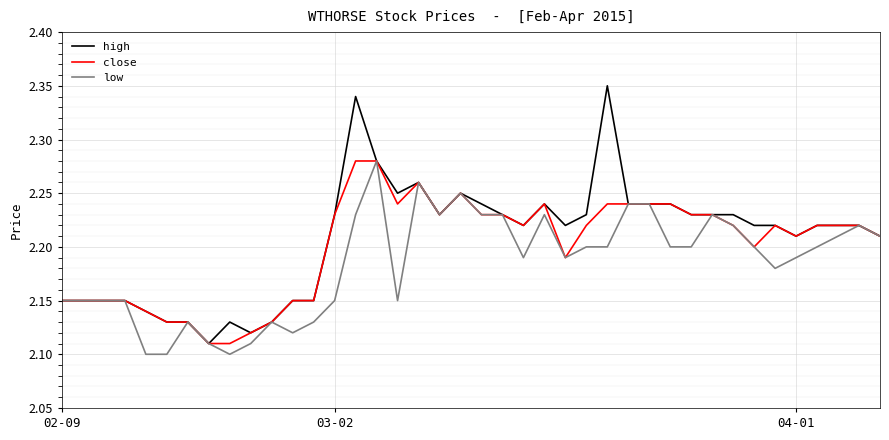

Which series has the largest range (max minus min)?

high